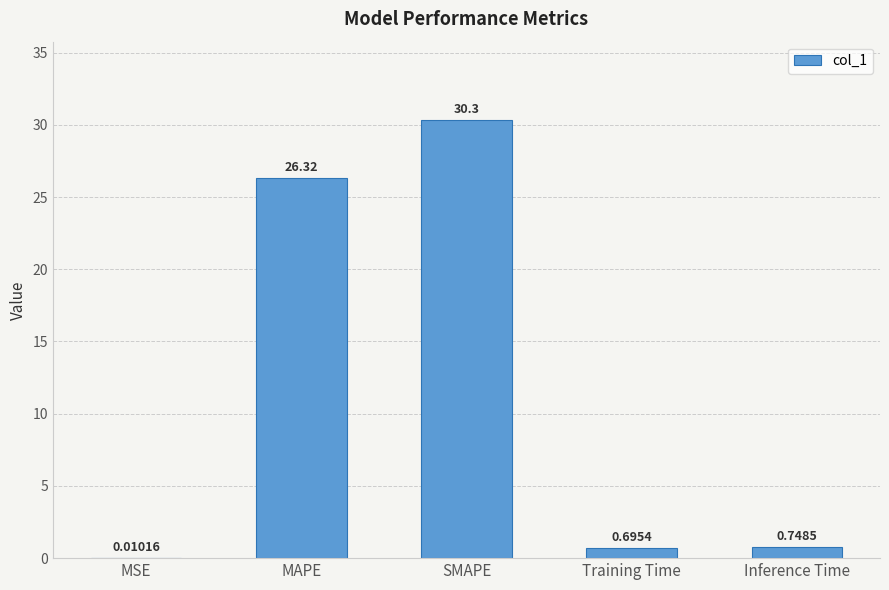

What is the sum of the values at Inference Time and MAPE?

27.1